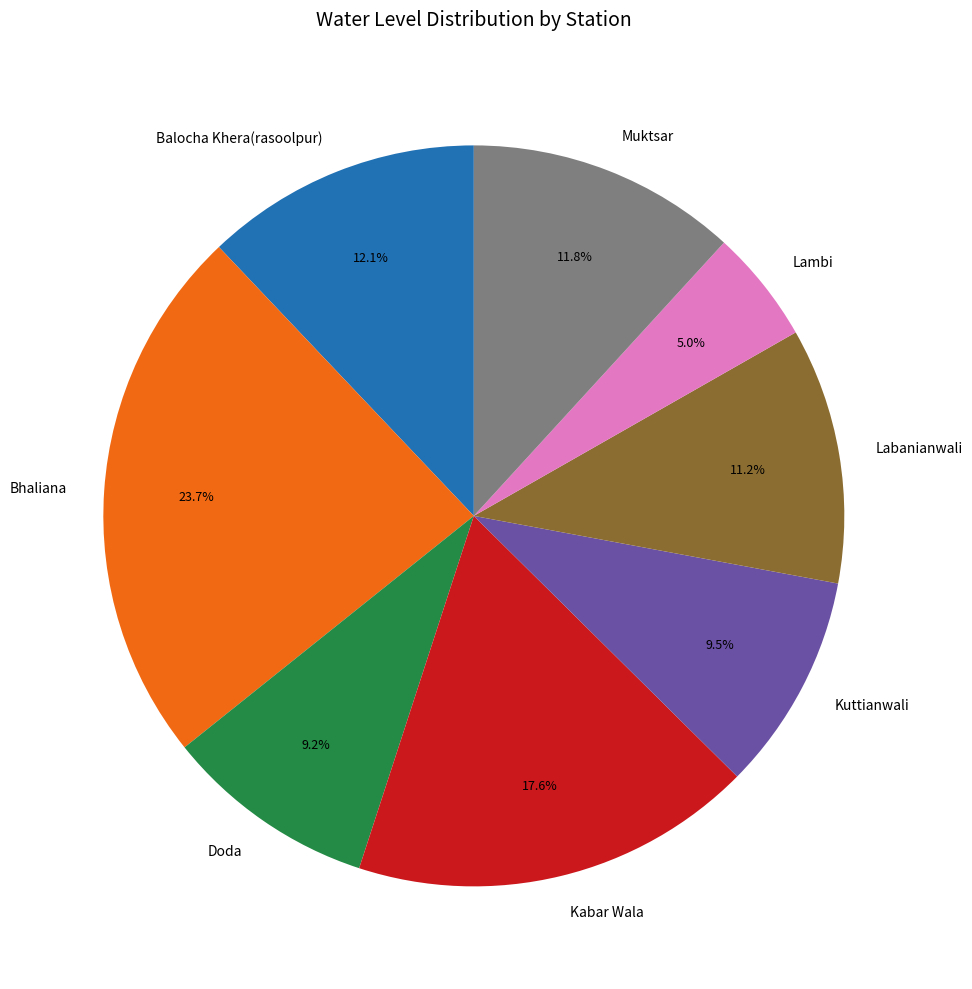

Is the sum of Lambi and Labanianwali greater than half?

No